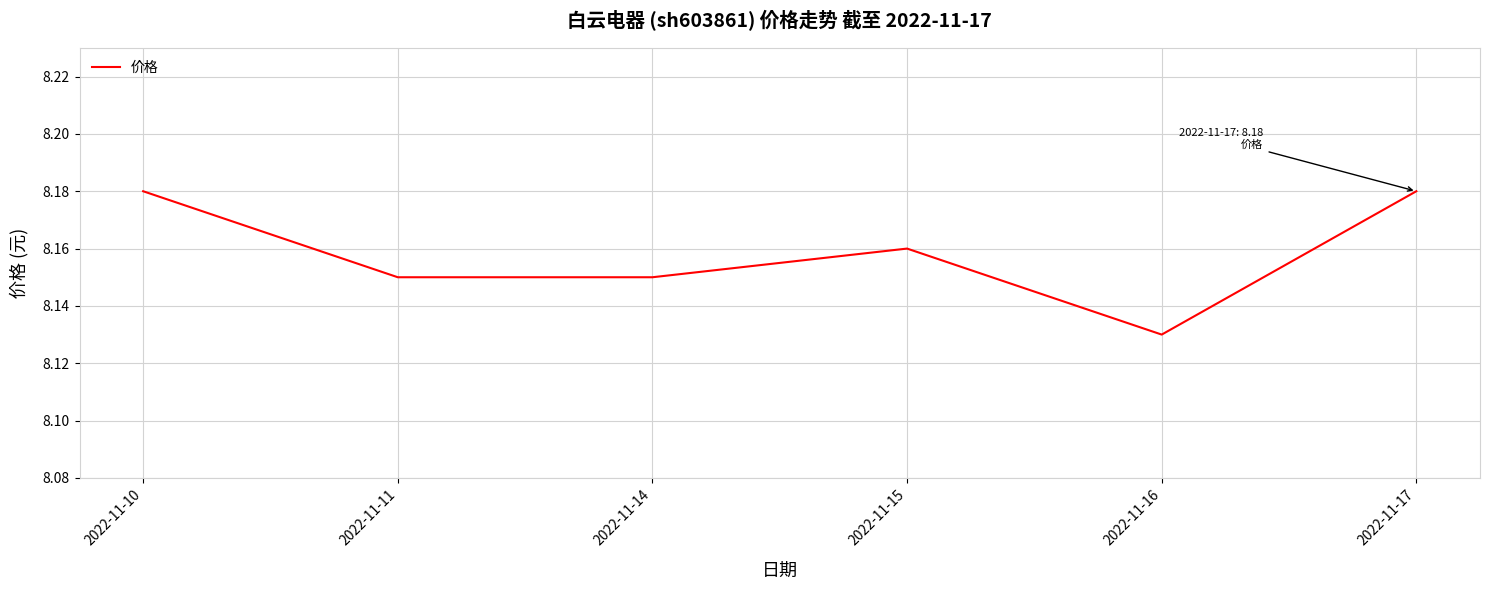

True or false: the data has more than 2 interior local peaks.

False